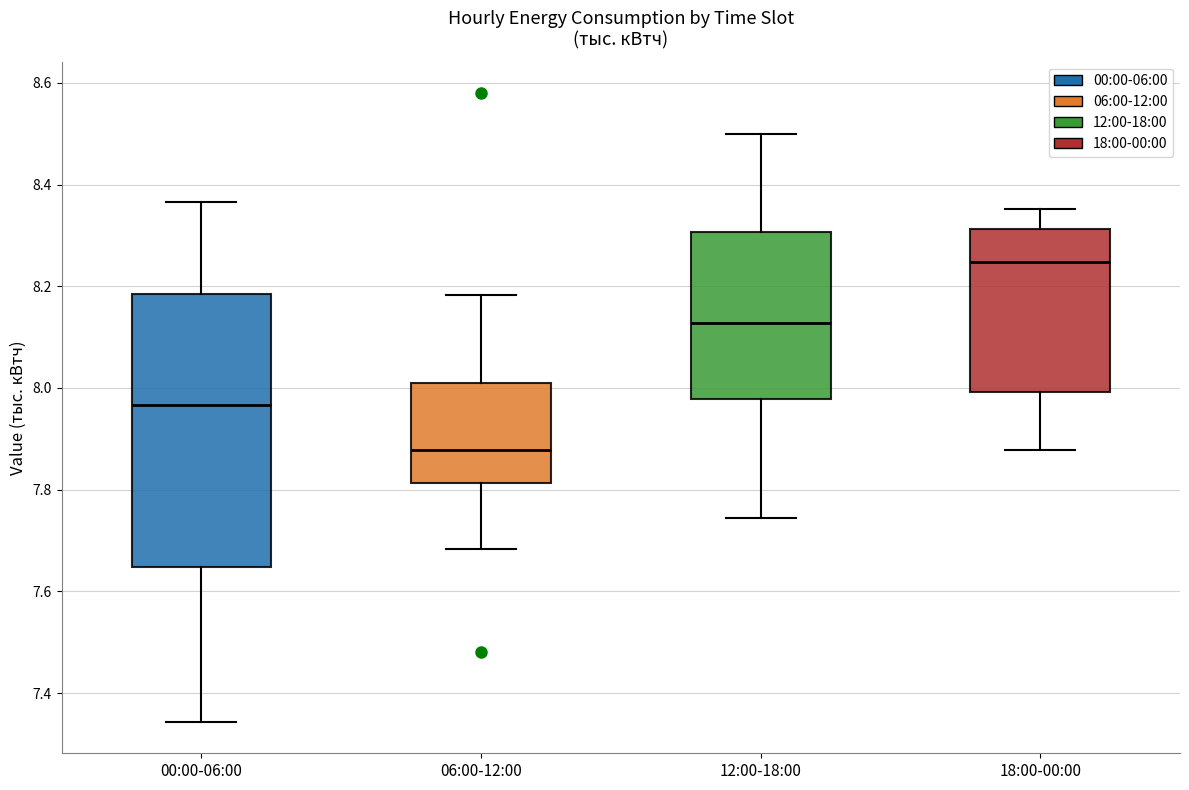

Reading left to right, transcribe this box plot: for each box, give where its median line is, the range the box spans, and where its two whiskers end, as read against the y-axis. The values are not printed on the chart, so give them approximately, as read against the axis.

00:00-06:00: median 7.96, box 7.64 to 8.18, whiskers 7.34 to 8.36
06:00-12:00: median 7.88, box 7.82 to 8.00, whiskers 7.68 to 8.18
12:00-18:00: median 8.12, box 7.98 to 8.30, whiskers 7.74 to 8.50
18:00-00:00: median 8.24, box 8.00 to 8.32, whiskers 7.88 to 8.36